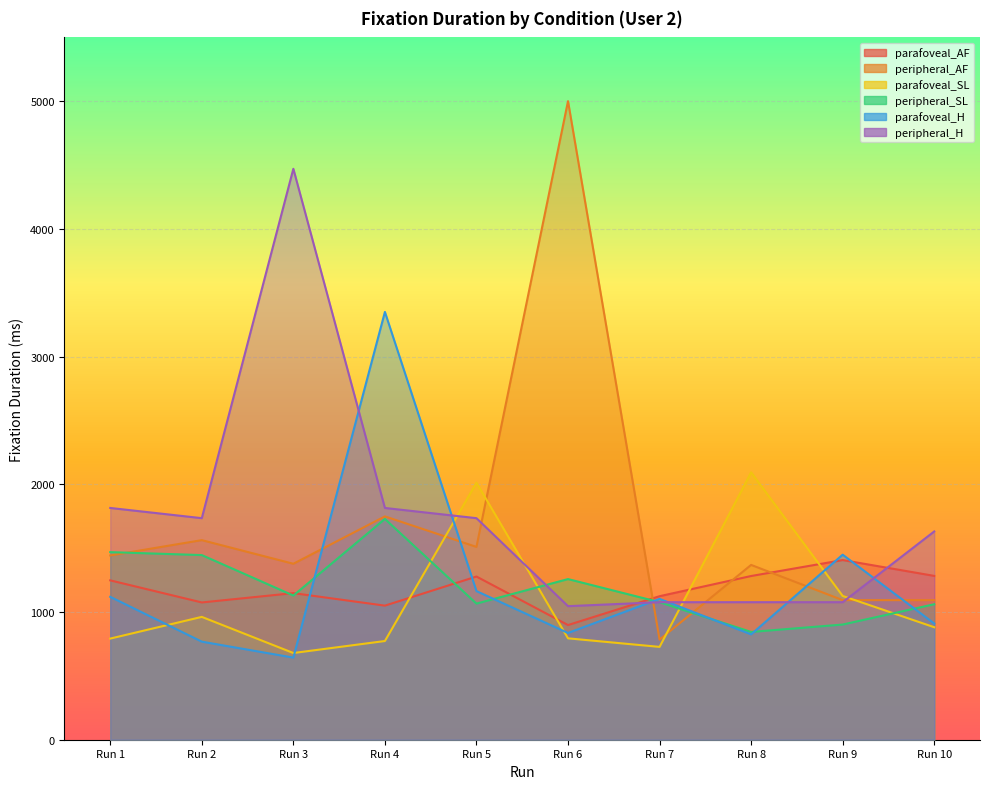

What is the maximum value shown in the chart?

5001